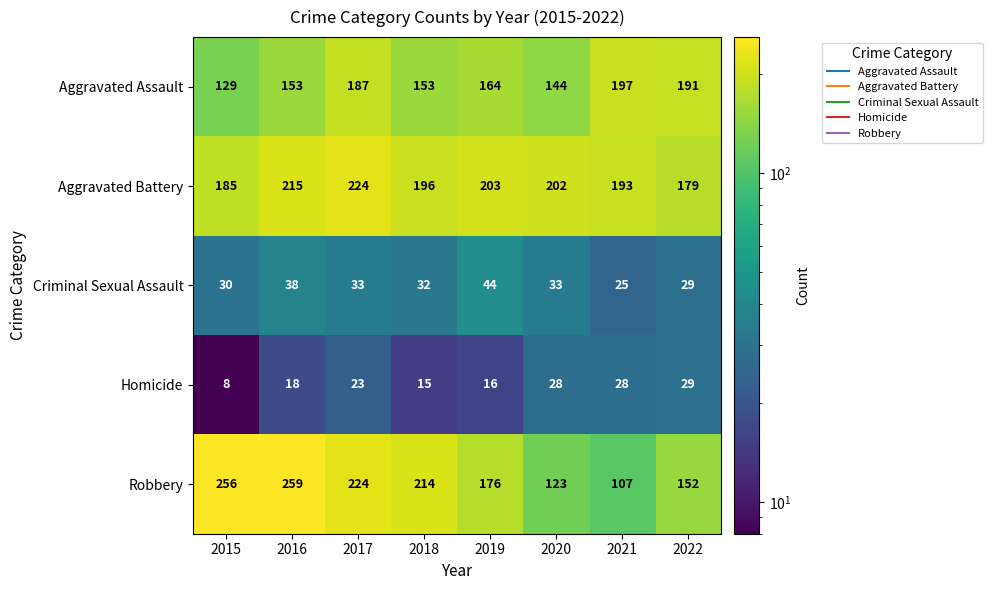

What is the average value of the Robbery series?

189